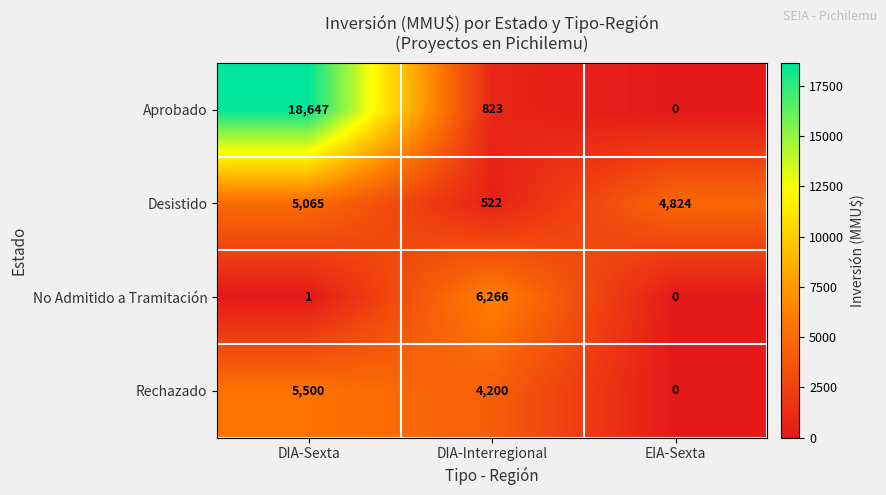

At DIA-Interregional, list the series in order from smallest to largest.

Desistido, Aprobado, Rechazado, No Admitido a Tramitación